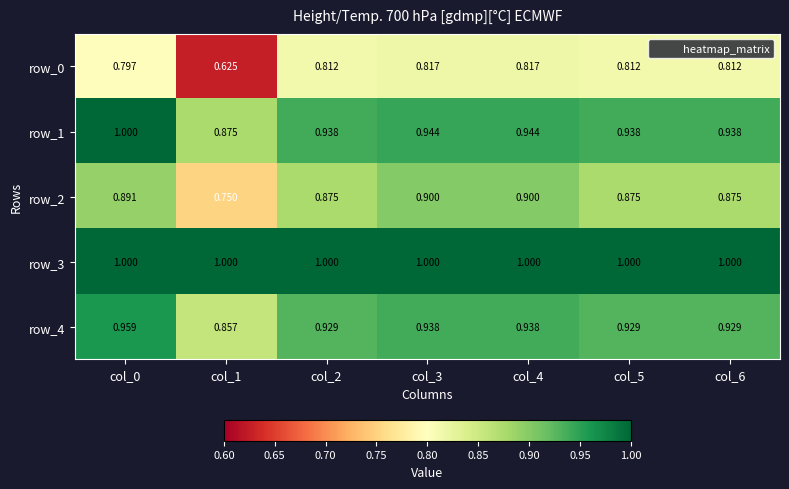

What is the sum of the row_3 values at col_3 and col_2?

2.0